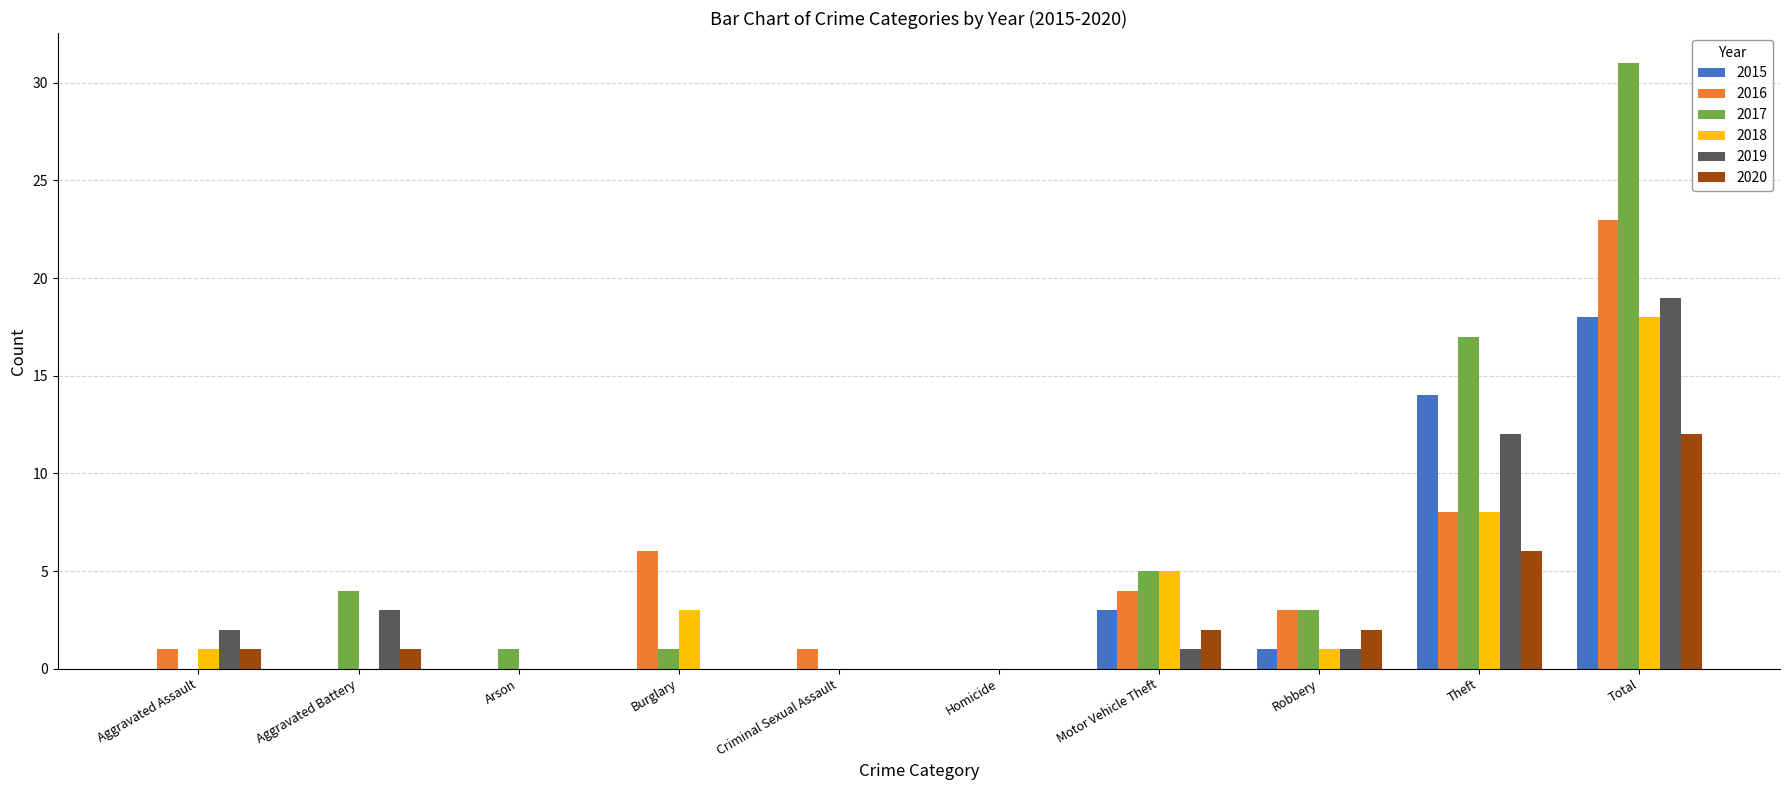

At which category is the sum across all series the highest?

Total